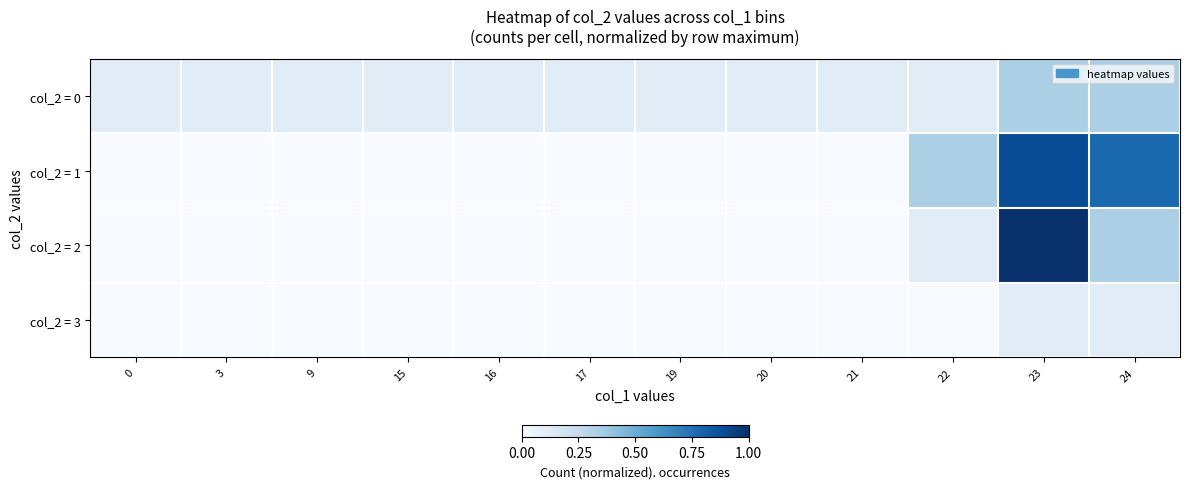

At 21, list the series in order from largest to smallest.

col_2 = 0, col_2 = 1, col_2 = 2, col_2 = 3